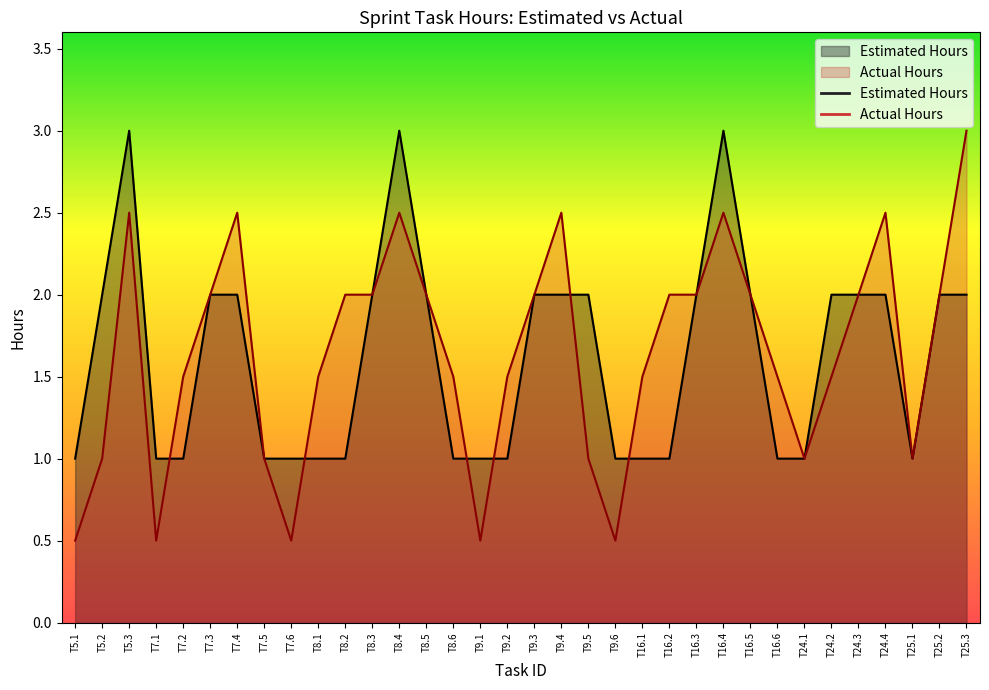

What is the total value across all series at T7.3?

4.0